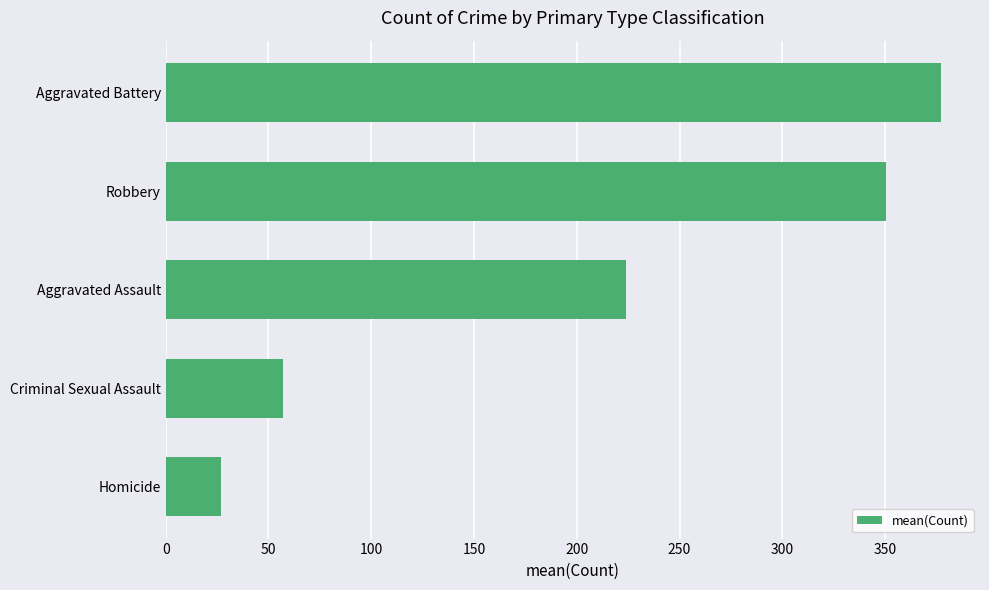

Reading top to bottom, transcribe all the data shown in this chart.

377.3	350.3	224.2	57.0	27.0